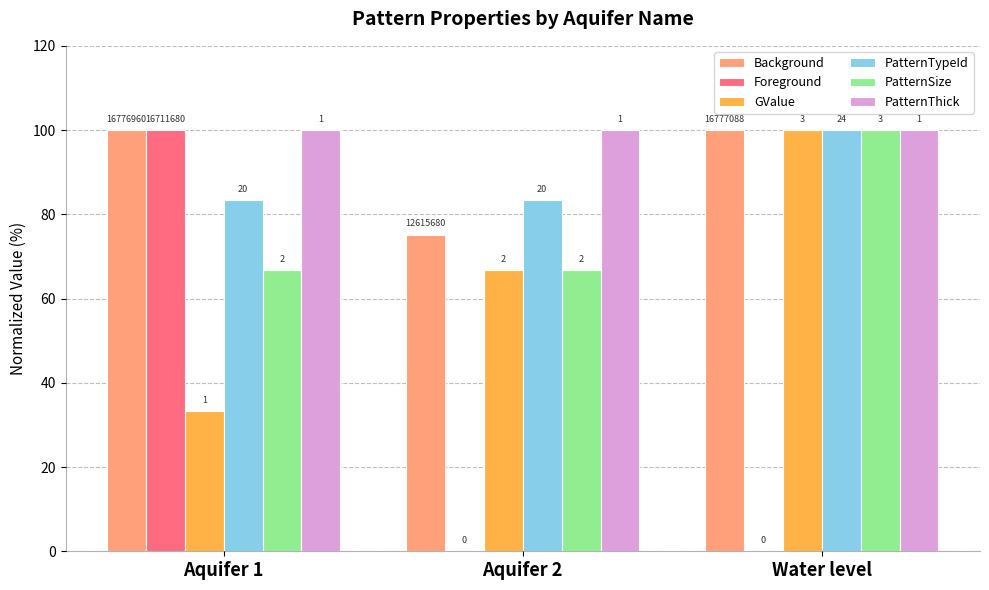

Are the bars horizontal?

No